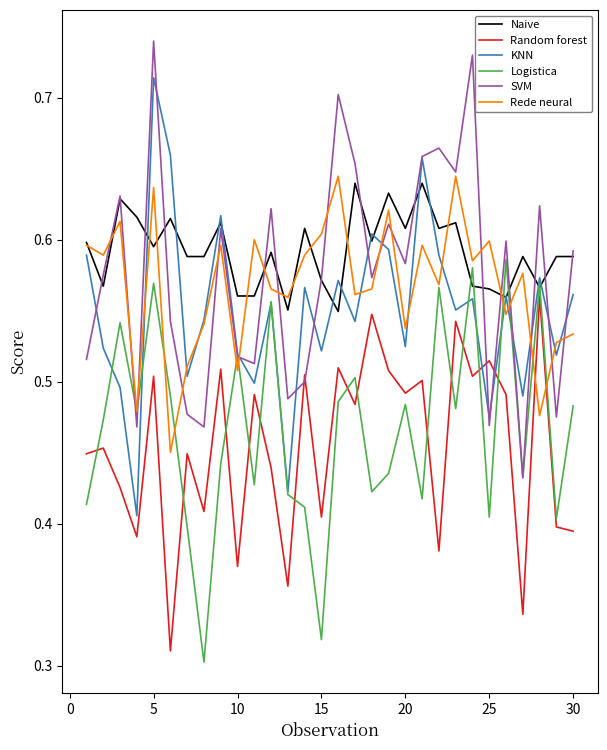

List the series in order of their peak value, lowest first.

Random forest, Logistica, Naive, Rede neural, KNN, SVM